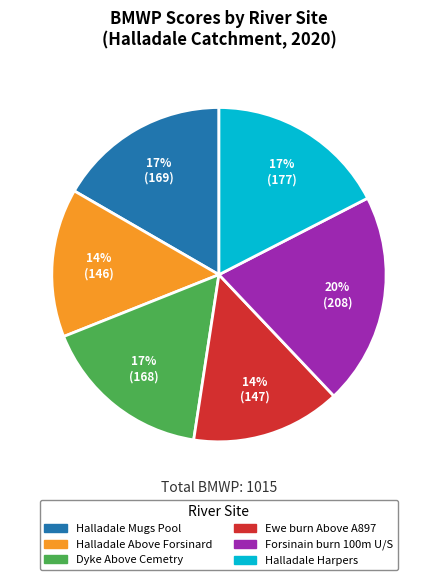

How many slices are in this pie chart?

6